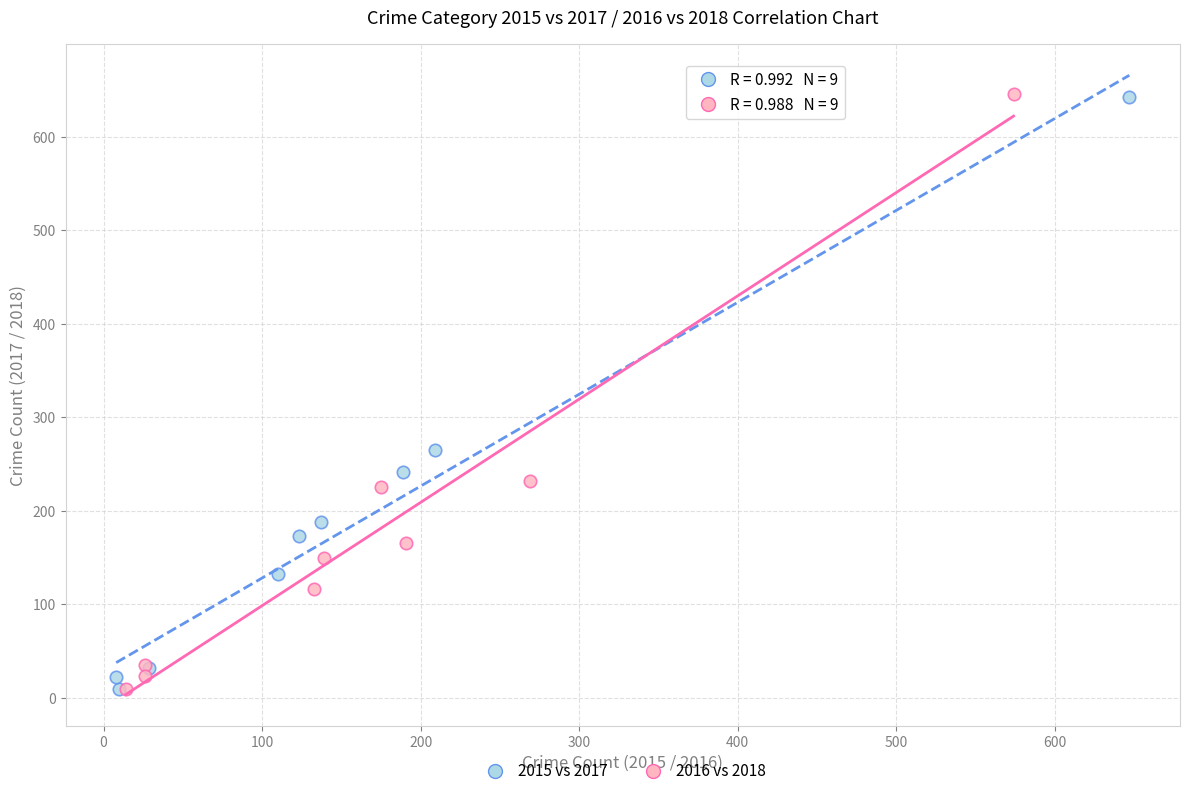

Which series has the widest spread of Y values?

2016 vs 2018